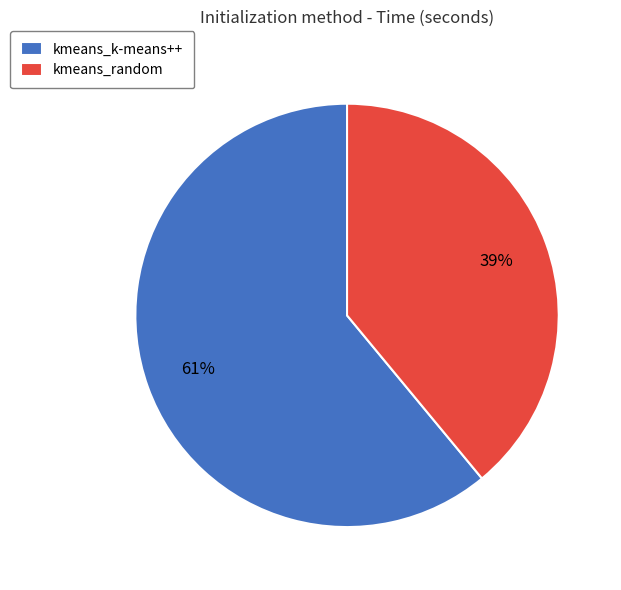

Count the number of slices in the pie.

2